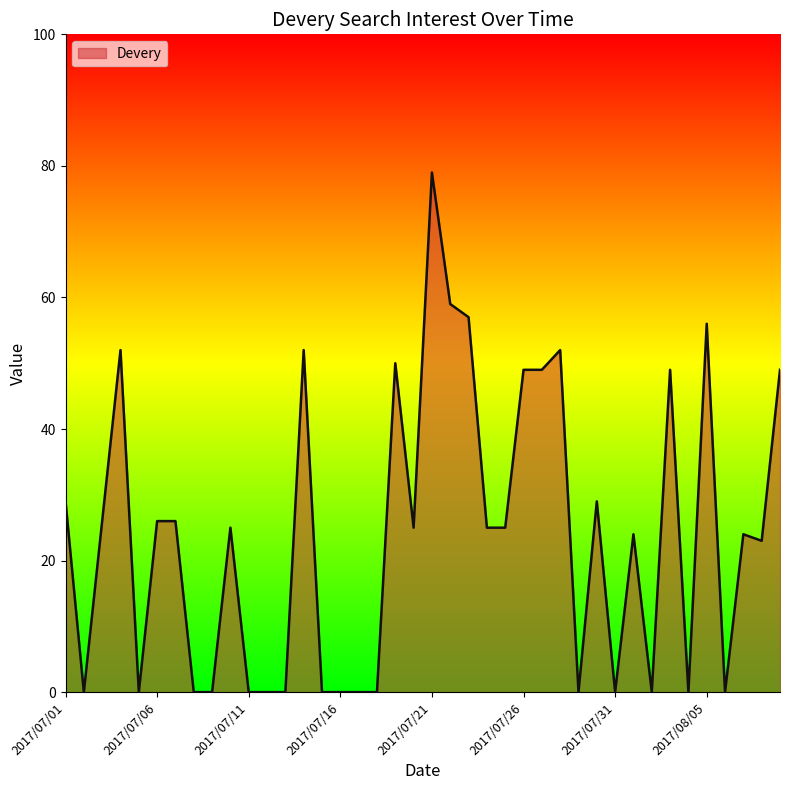

What is the maximum value shown in the chart?

79